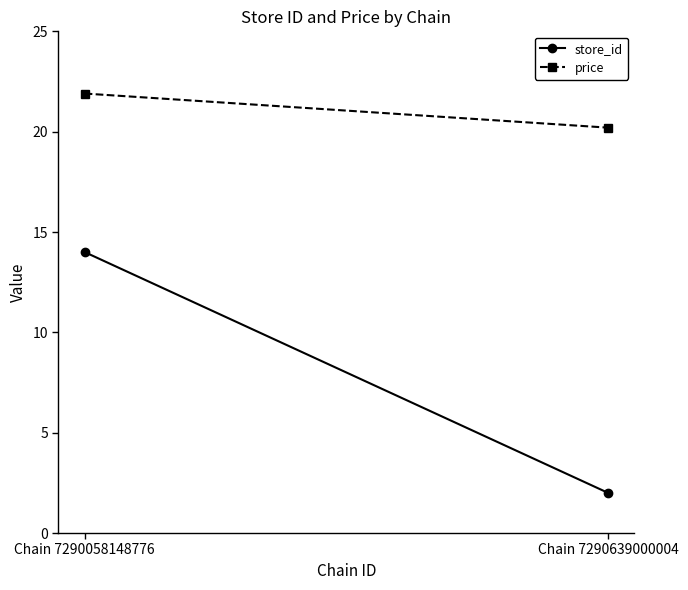

What is the difference between the maximum and minimum values in the price series?

1.7